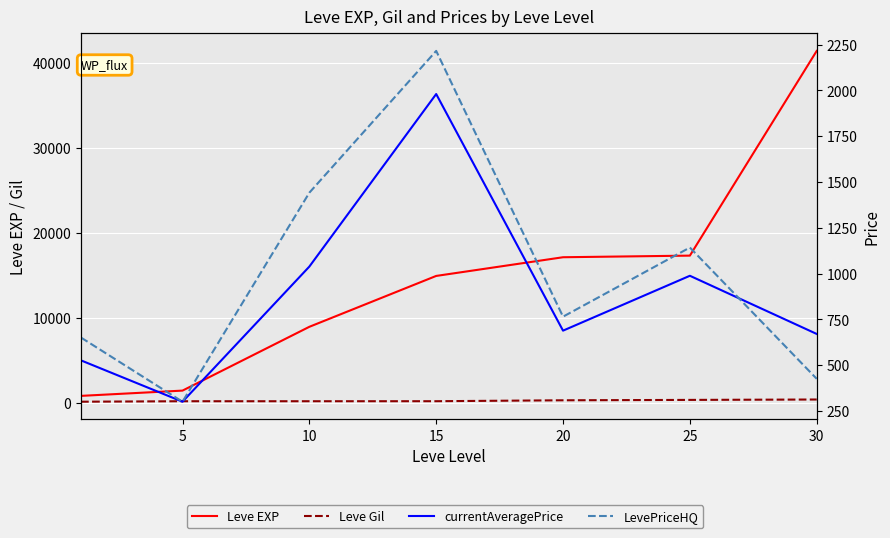

How many data points in currentAveragePrice are less than 688?

3